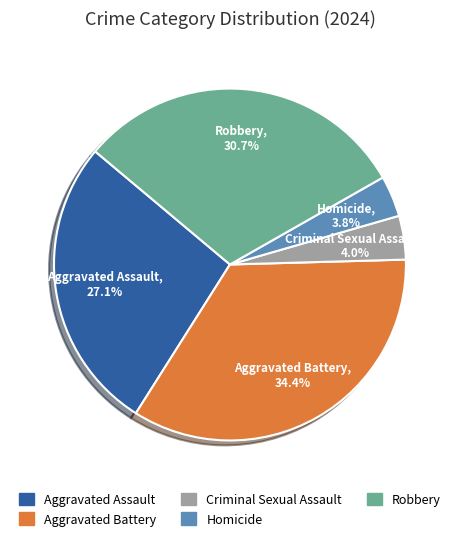

True or false: Homicide accounts for 4% of the total.

True